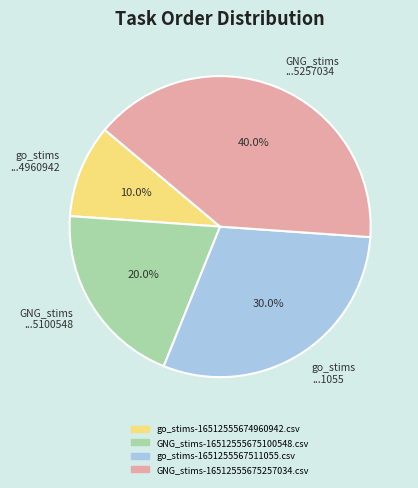

To the nearest percent, what is the difference between the largest and smallest slice percentages?

30%